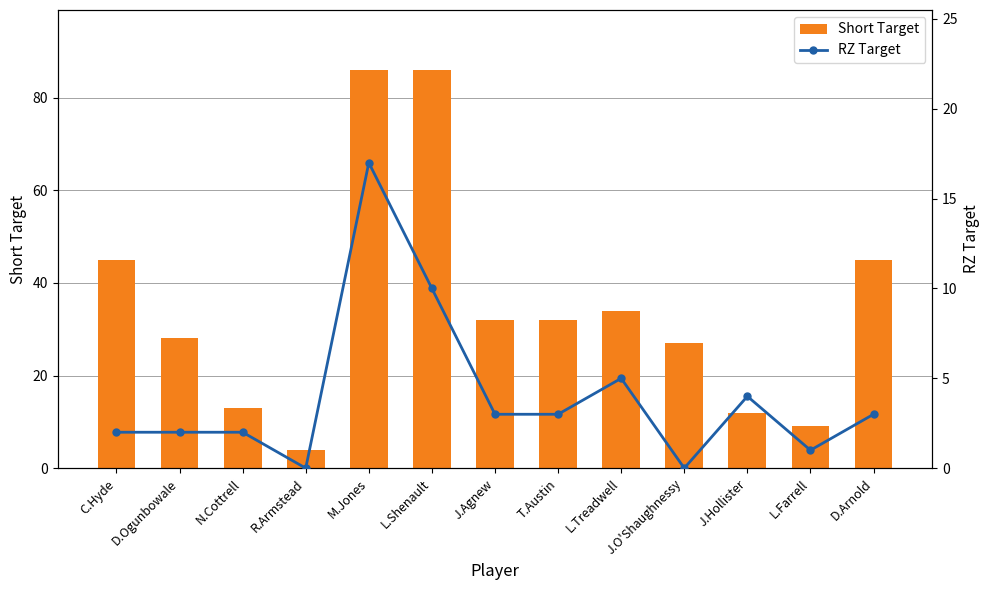

The RZ Target series shows 10 at L.Shenault. True or false?

True